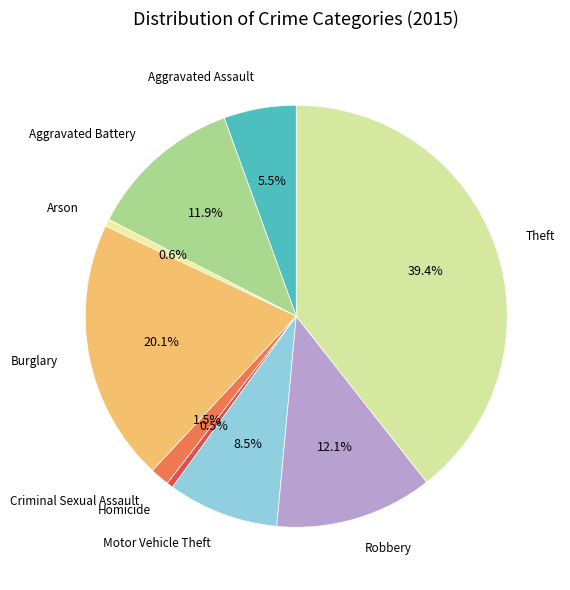

Is there a majority slice in this chart?

No